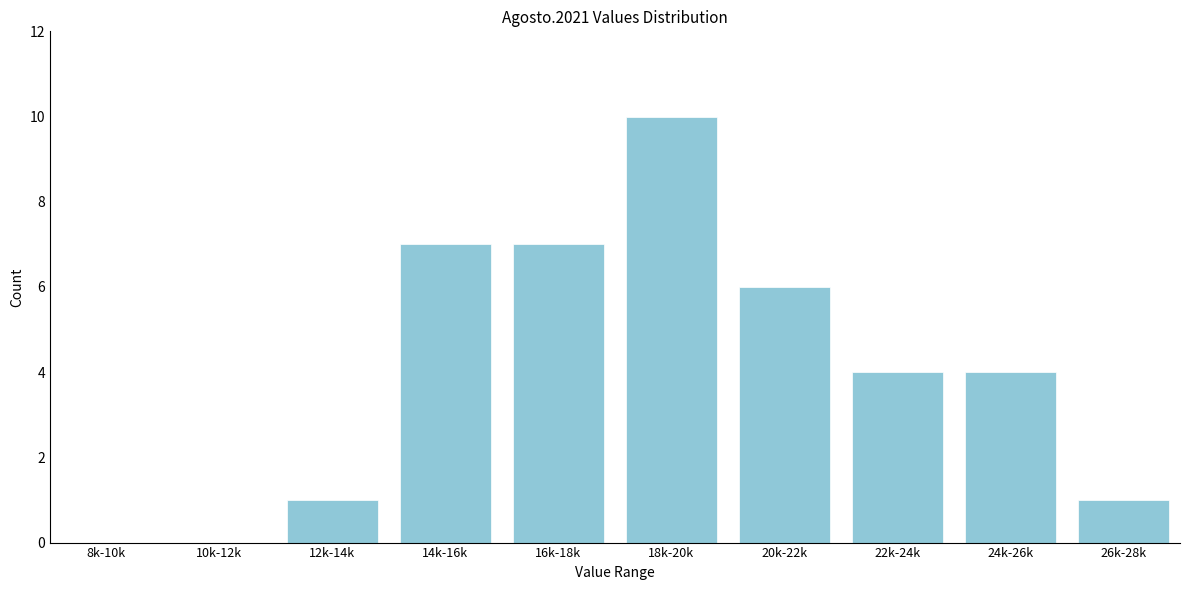

Reading left to right, transcribe all the data shown in this chart.

8k-10k=0	10k-12k=0	12k-14k=1	14k-16k=7	16k-18k=7	18k-20k=10	20k-22k=6	22k-24k=4	24k-26k=4	26k-28k=1